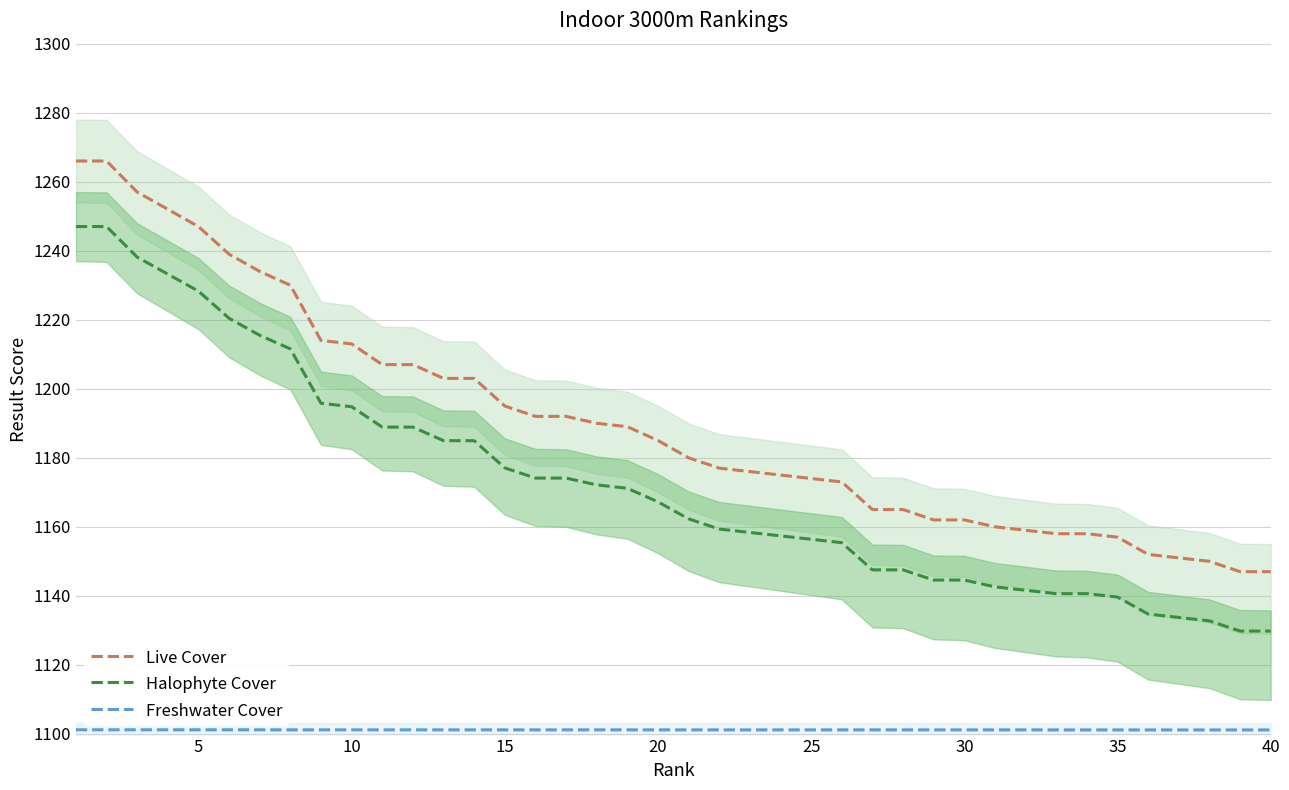

Reading left to right, list all the values displayed in this chart.

Live Cover: 1266.0	1266.0	1257.0	1252.0	1247.0	1239.0	1234.0	1230.0	1214.0	1213.0	1207.0	1207.0	1203.0	1203.0	1195.0	1192.0	1192.0	1190.0	1189.0	1185.0	1180.0	1177.0	1176.0	1175.0	1174.0	1173.0	1165.0	1165.0	1162.0	1162.0	1160.0	1159.0	1158.0	1158.0	1157.0	1152.0	1151.0	1150.0	1147.0	1147.0
Halophyte Cover: 1247.0	1247.0	1238.1	1233.2	1228.3	1220.4	1215.5	1211.5	1195.8	1194.8	1188.9	1188.9	1185.0	1185.0	1177.1	1174.1	1174.1	1172.2	1171.2	1167.2	1162.3	1159.3	1158.4	1157.4	1156.4	1155.4	1147.5	1147.5	1144.6	1144.6	1142.6	1141.6	1140.6	1140.6	1139.6	1134.7	1133.7	1132.8	1129.8	1129.8
Freshwater Cover: 1101.2	1101.2	1101.2	1101.2	1101.2	1101.2	1101.2	1101.2	1101.2	1101.2	1101.2	1101.2	1101.2	1101.2	1101.2	1101.2	1101.2	1101.2	1101.2	1101.2	1101.2	1101.2	1101.2	1101.2	1101.2	1101.2	1101.2	1101.2	1101.2	1101.2	1101.1	1101.1	1101.1	1101.1	1101.1	1101.1	1101.1	1101.1	1101.1	1101.1